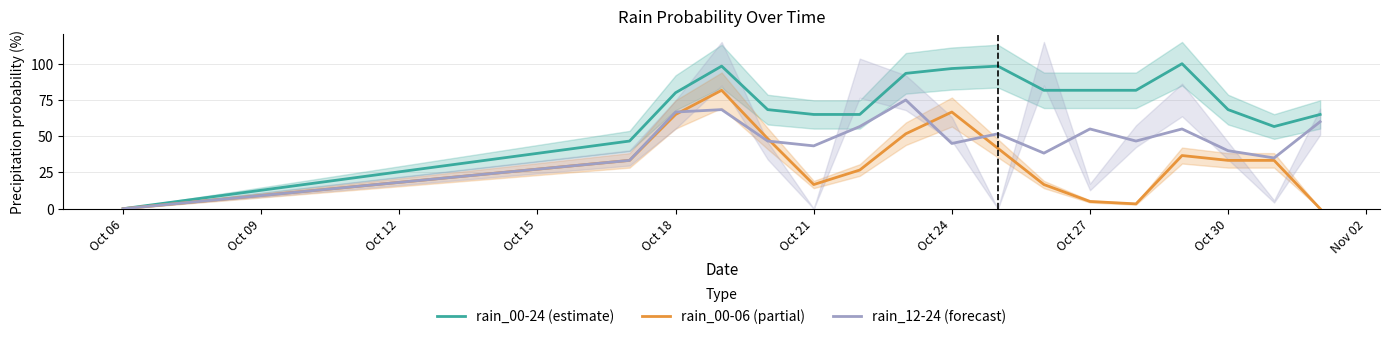

What is the maximum value for rain_00-06 (partial)?

81.7